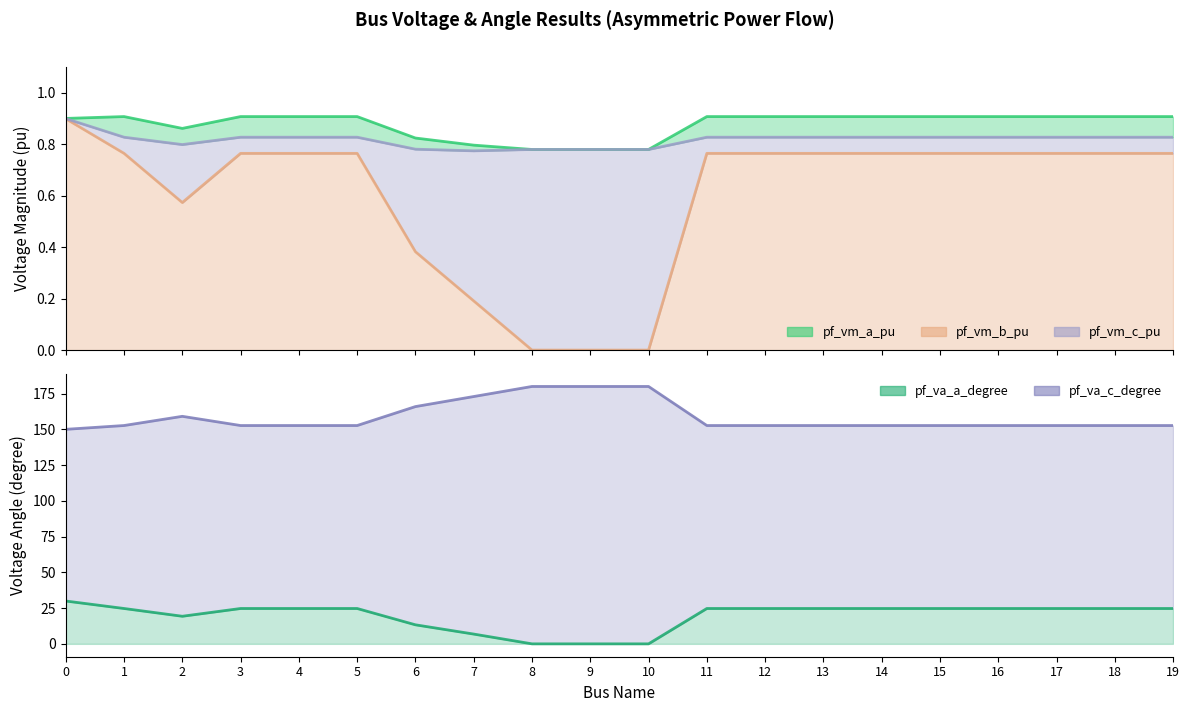

In pf_vm_c_pu (line), how many points are lower than both neighbors (excluding endpoints)?

3